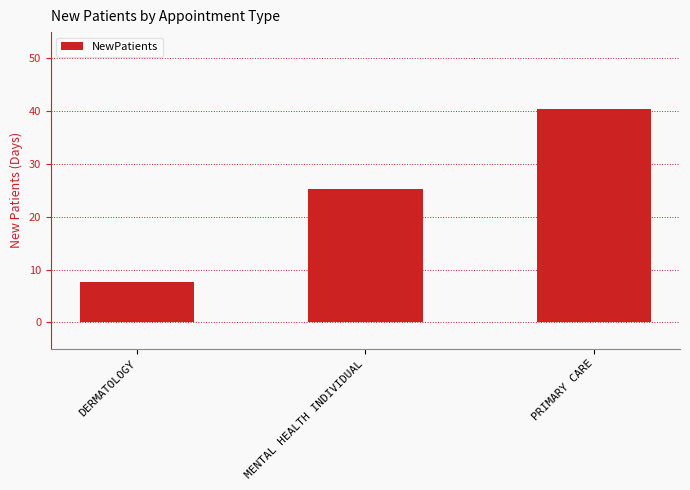

How many data points are less than 25?

1